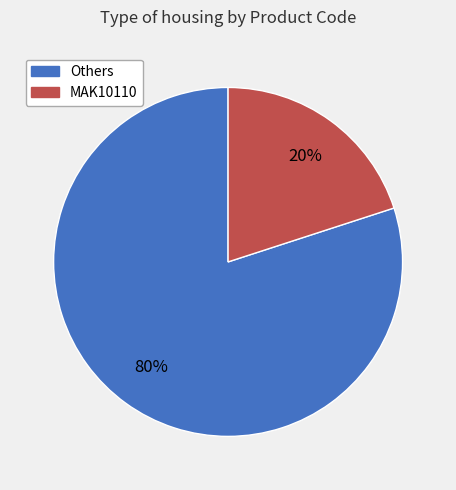

Does any single category account for the majority?

Yes